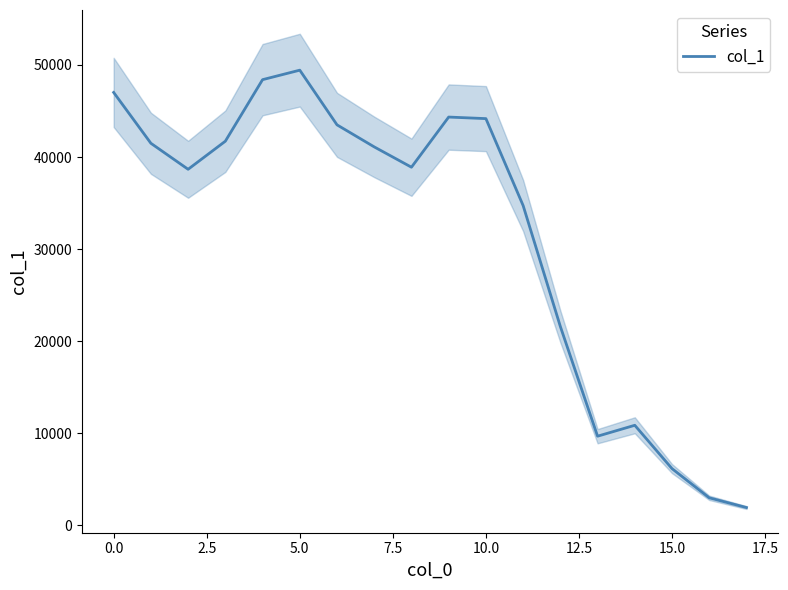

What is the maximum value for col_1?

49431